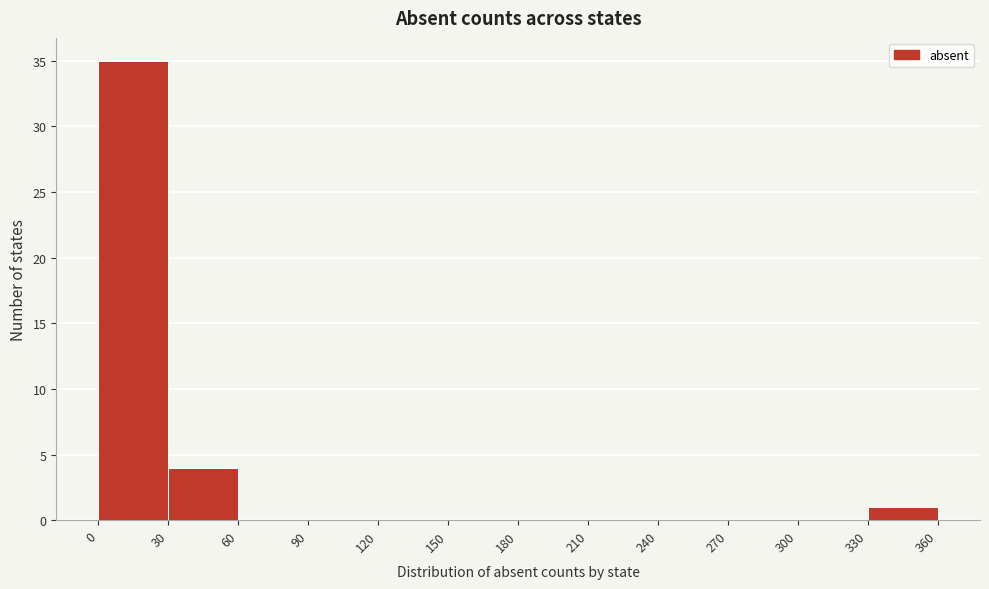

Reading left to right, list every bar in this chart as the range it spans on the x-axis followed by its height. The values are not printed on the chart, so give them approximately, as read against the axis.

0 to 30: 35
30 to 60: 4
60 to 90: 0
90 to 120: 0
120 to 150: 0
150 to 180: 0
180 to 210: 0
210 to 240: 0
240 to 270: 0
270 to 300: 0
300 to 330: 0
330 to 360: 1